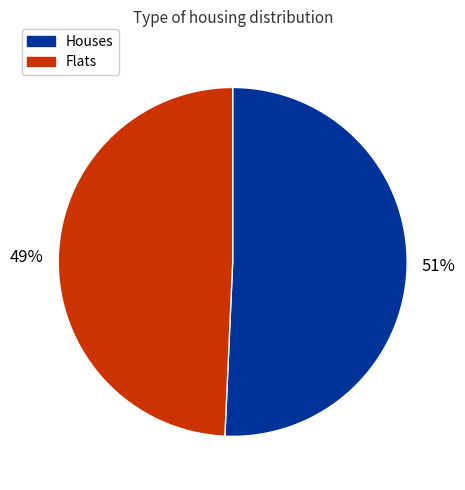

Rank the categories by value from highest to lowest.

Houses, Flats